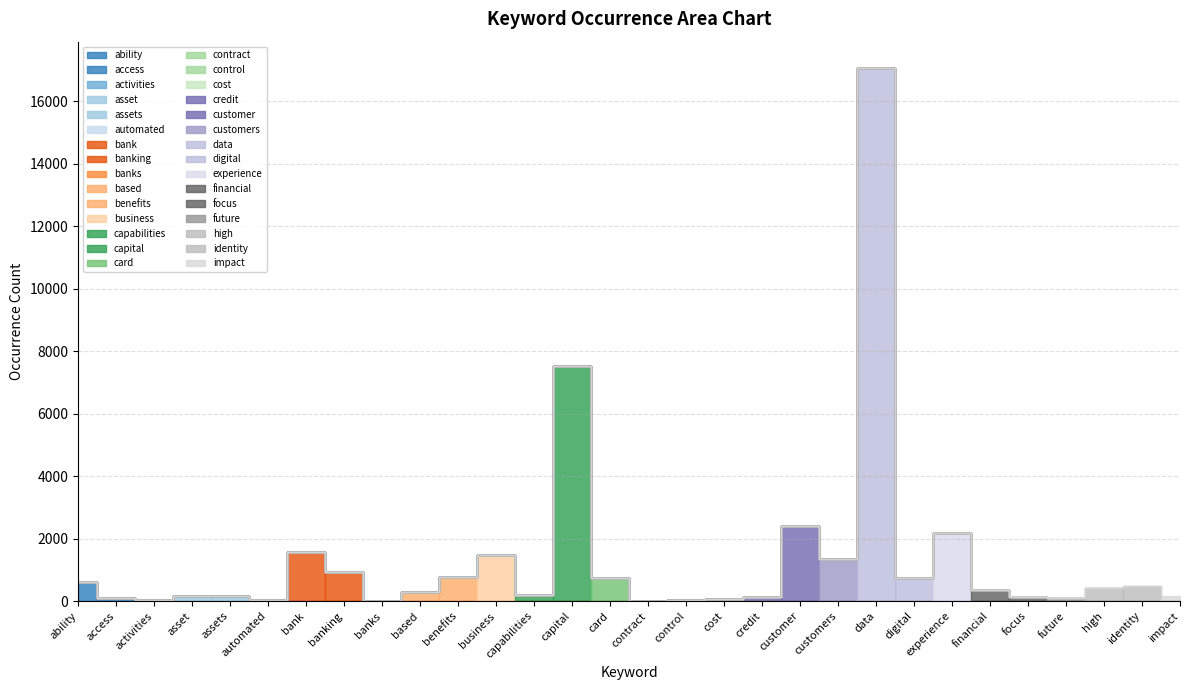

What is the label of the 14th point from the left?

capital